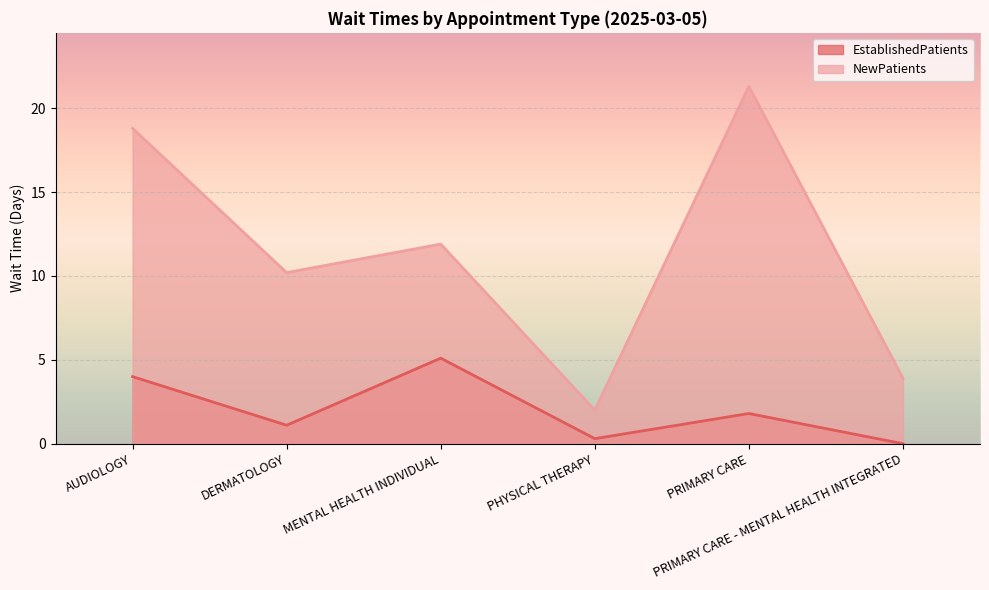

True or false: NewPatients has more than 0 interior local peaks.

True